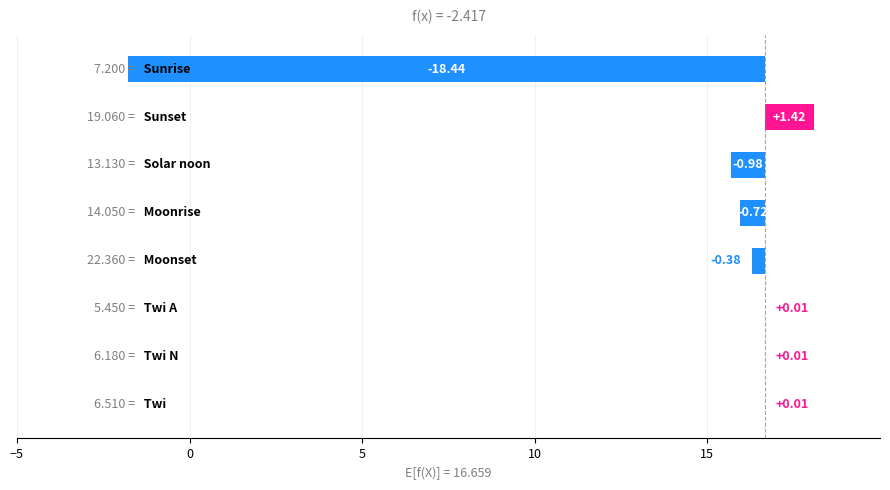

What is the change in value from 15 to 5?

+0.4